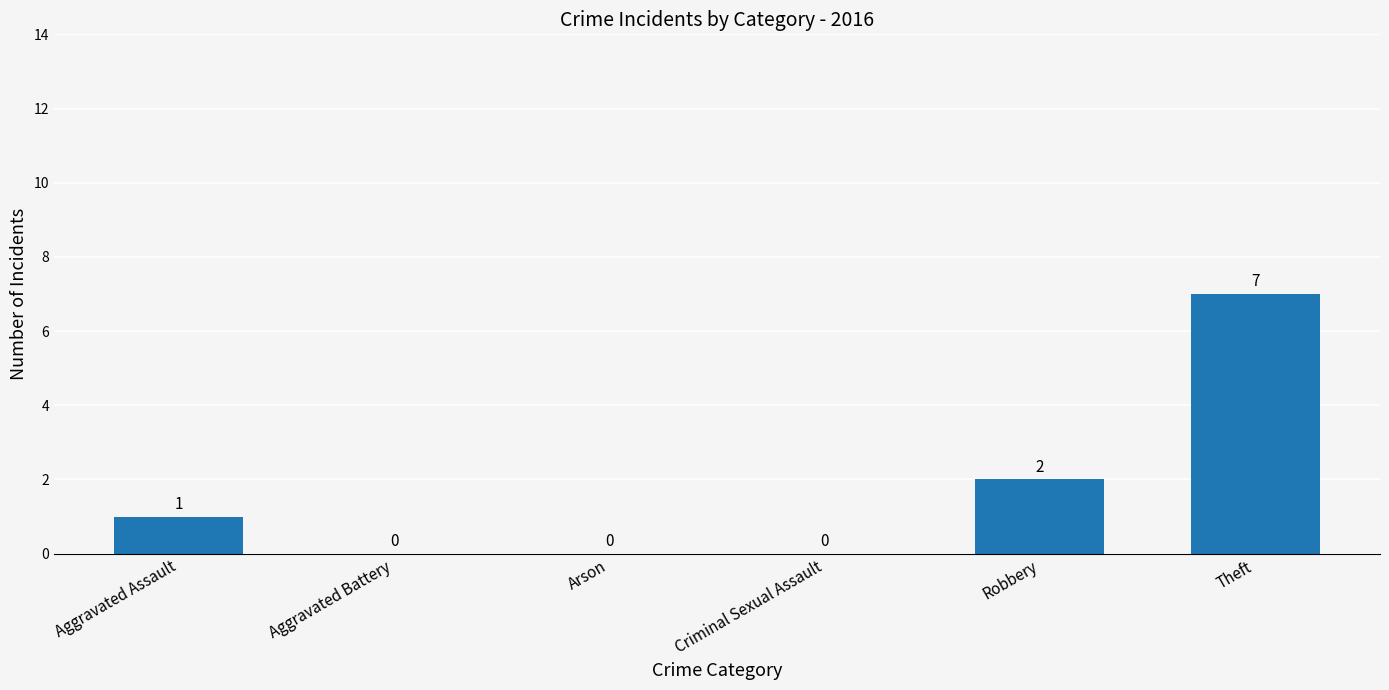

At which category does the chart reach its peak across all series?

Theft